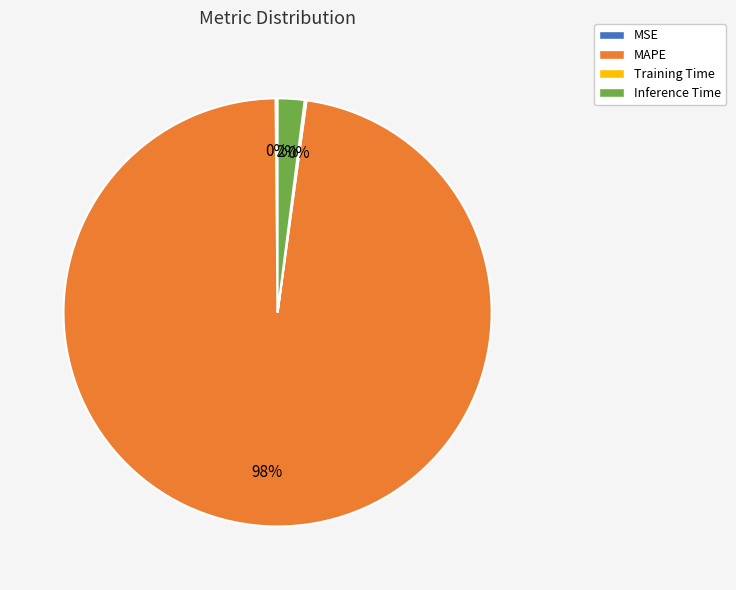

What percentage is the MAPE slice, to the nearest percent?

98%